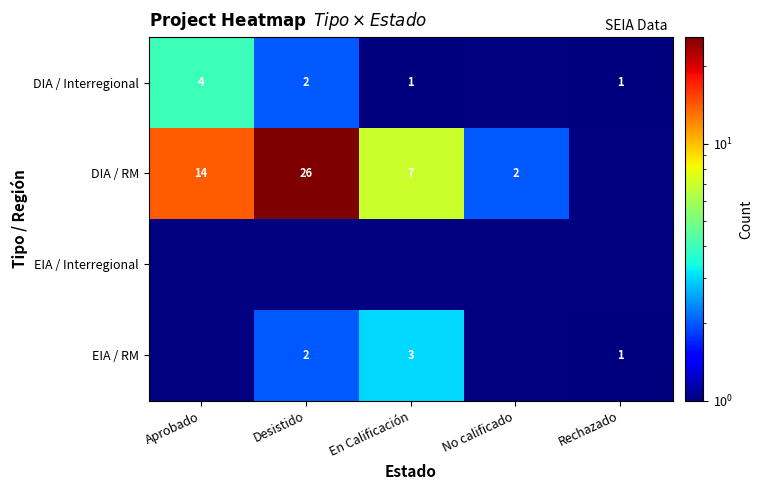

The DIA / Interregional series shows 2 at Desistido. True or false?

True